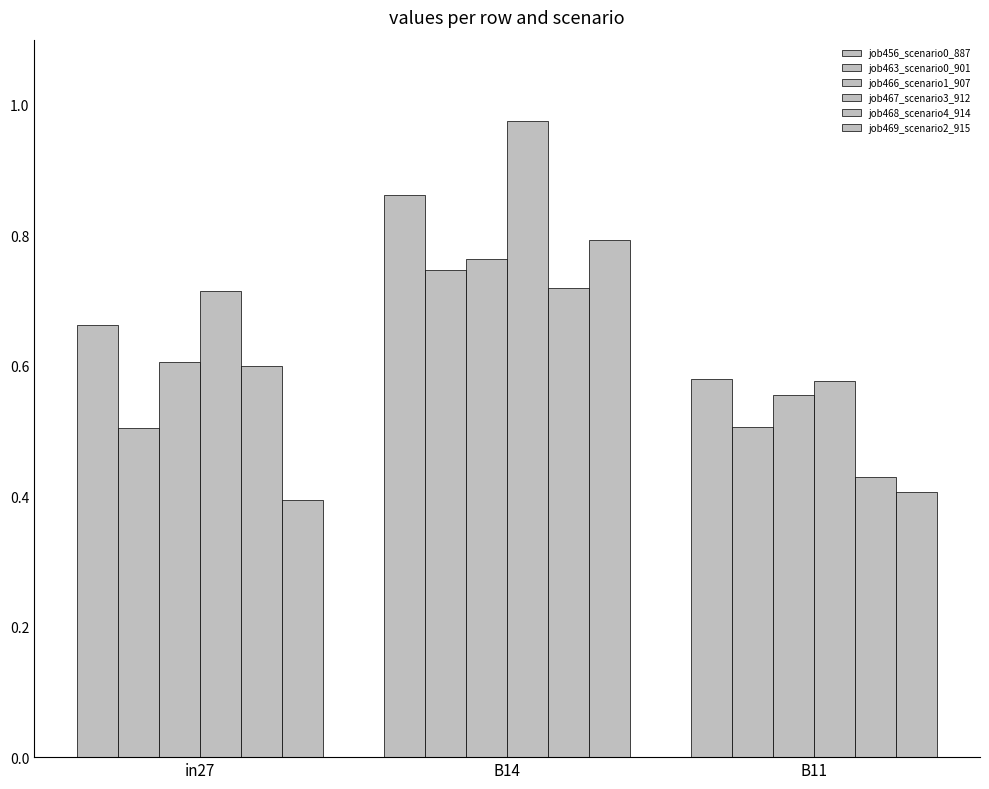

What is the lowest value of the job469_scenario2_915 series?

0.4